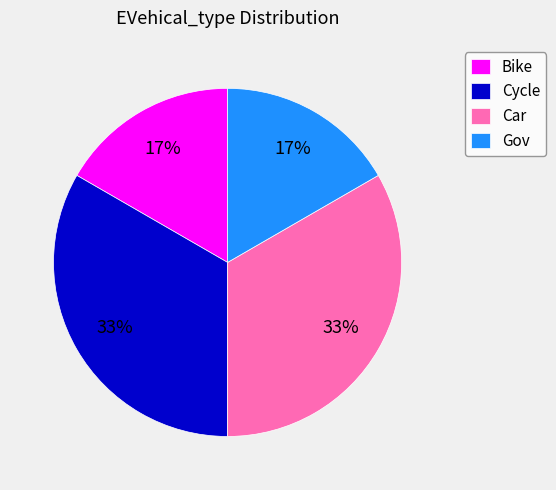

Does any single category account for the majority?

No